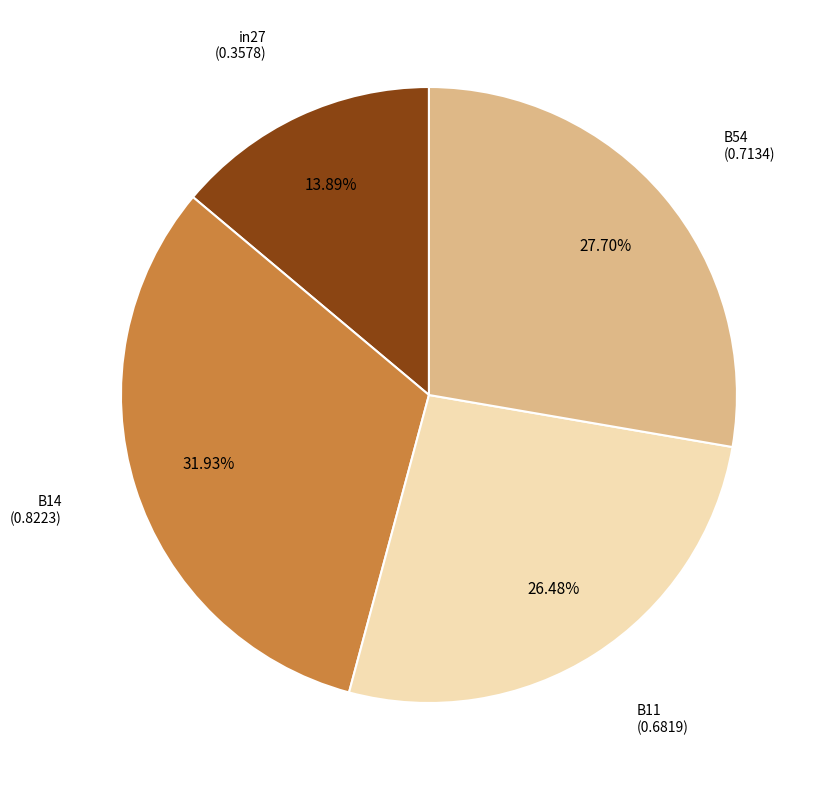

Is it true that in27 is 14% of the pie?

True